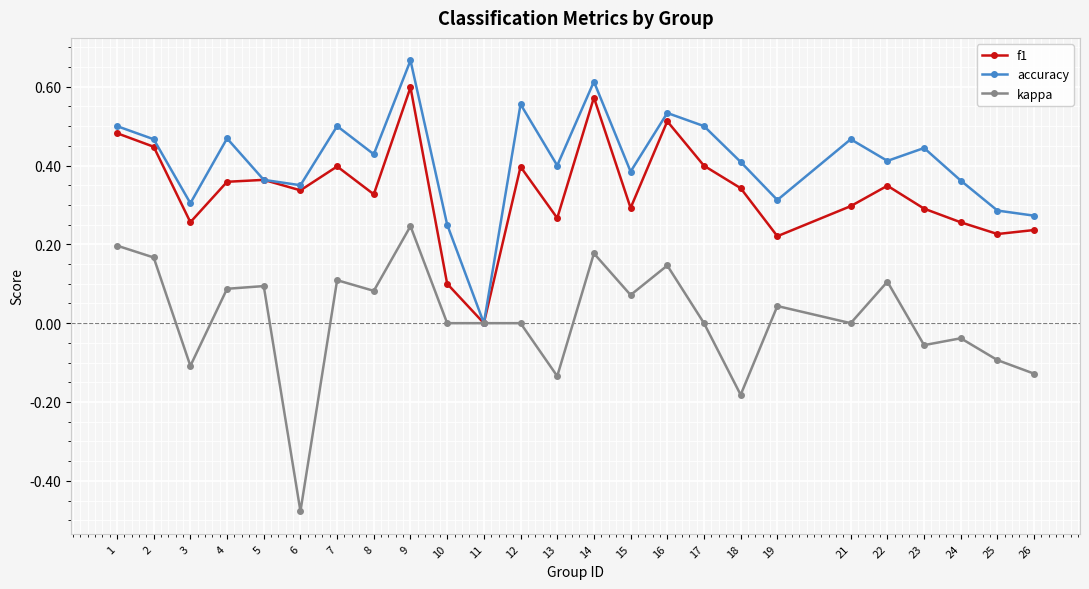

At which category is the sum across all series the highest?

9